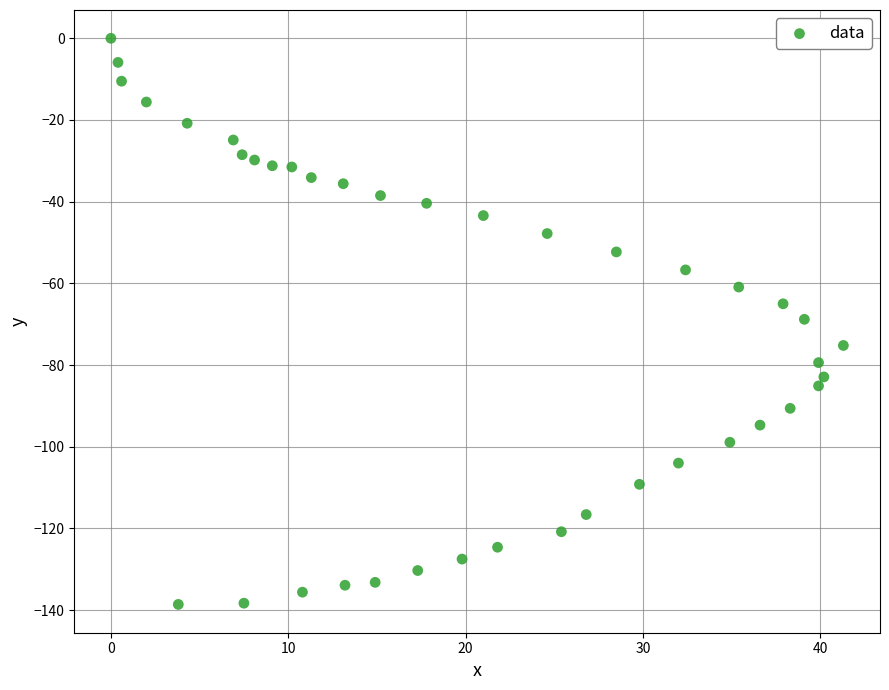

What is the range of Y values (max minus min)?

138.6